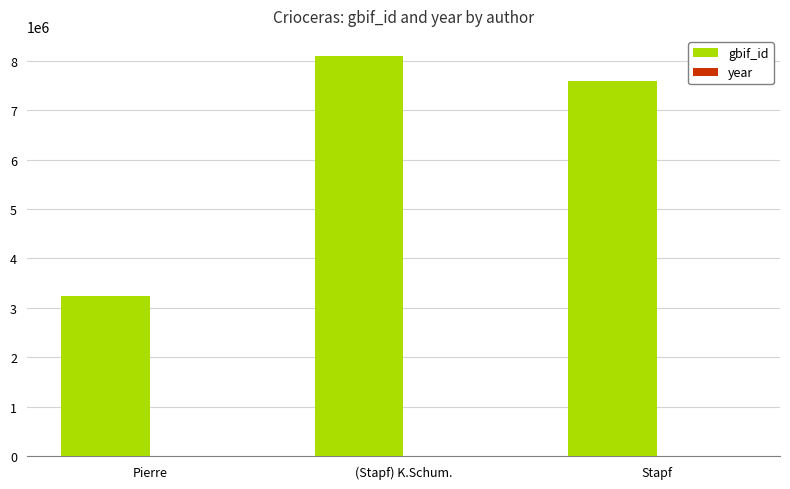

At which category is the sum across all series the highest?

(Stapf) K.Schum.